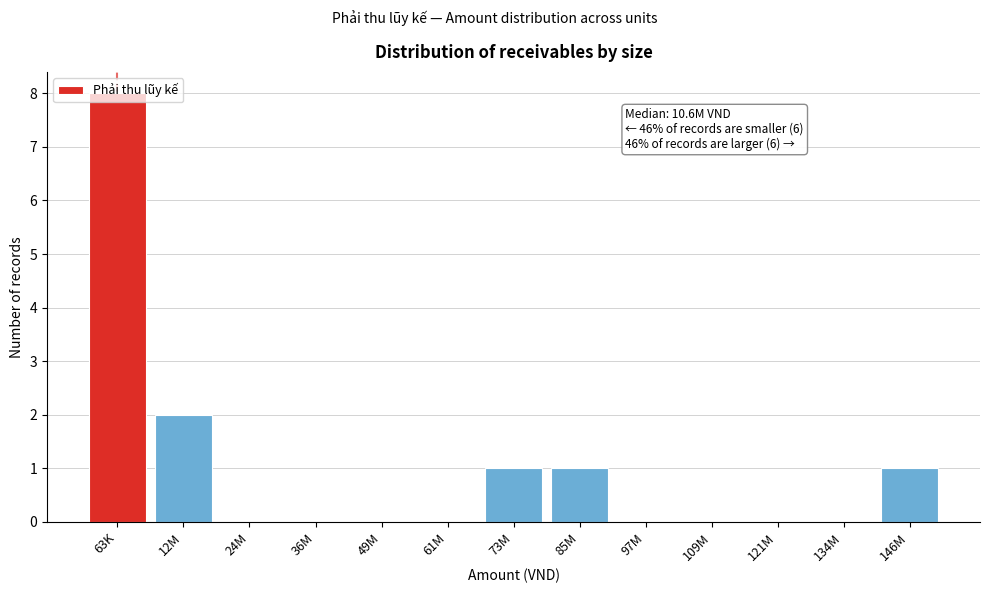

Where is the data nearest to the value 4?

12M